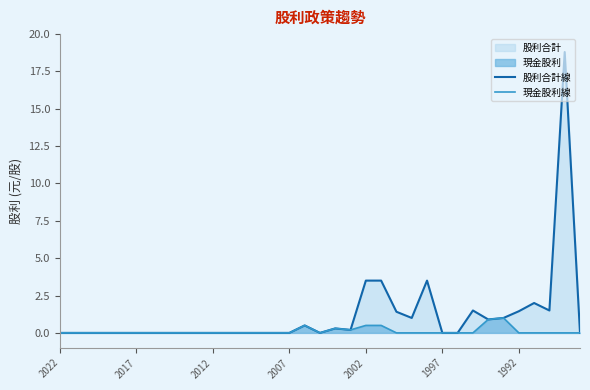

What is the highest value of the 現金股利線 series?

1.0